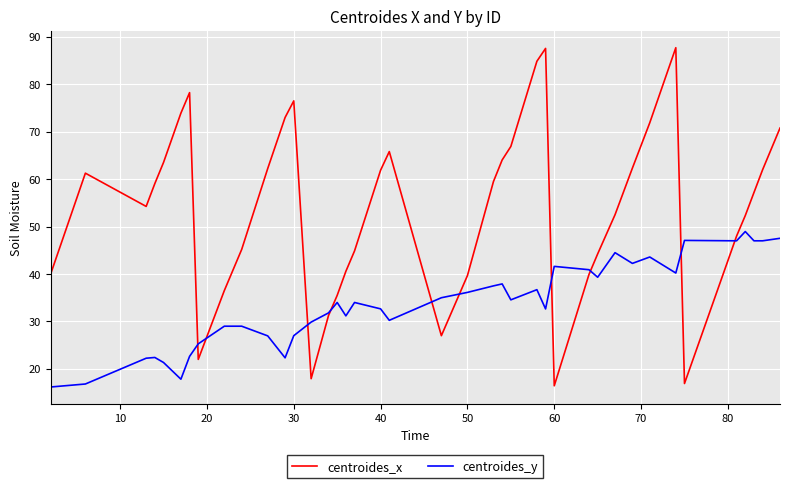

True or false: centroides_y has more than 1 interior local peaks.

True